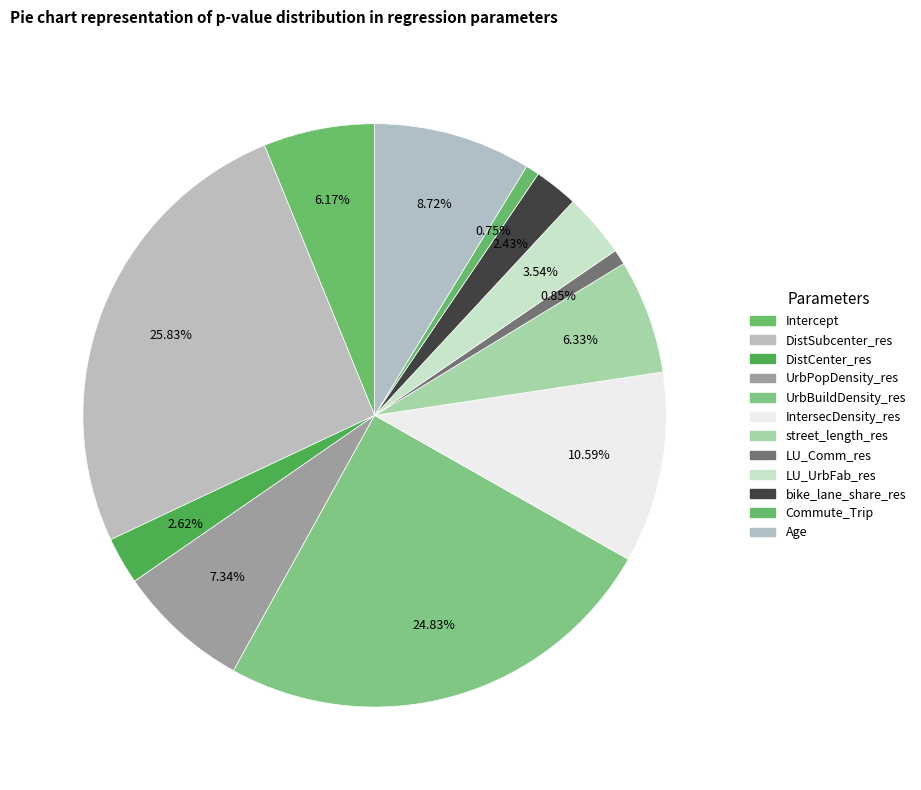

How many slices are in this pie chart?

12